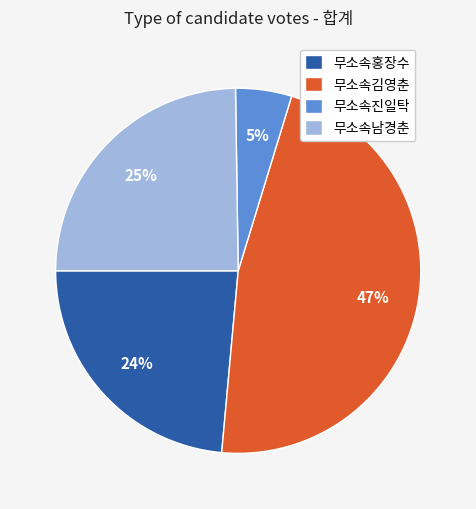

What percentage is the 무소속홍장수 slice, to the nearest percent?

24%